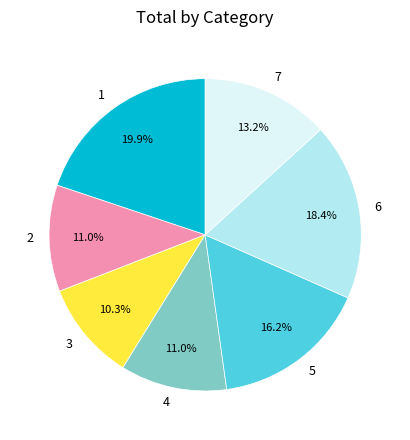

Between 5 and 7, which is larger?

5